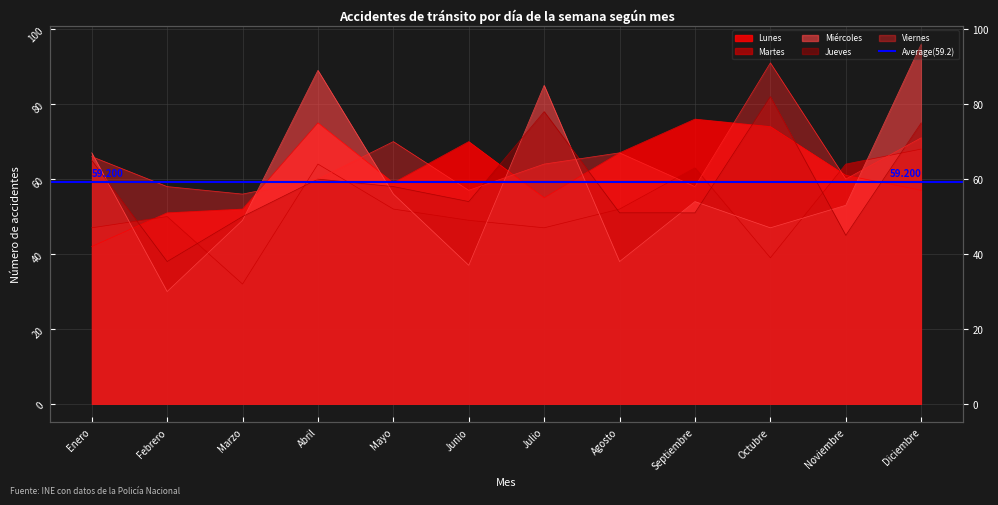

How many values in the Lunes series are below 61?

6